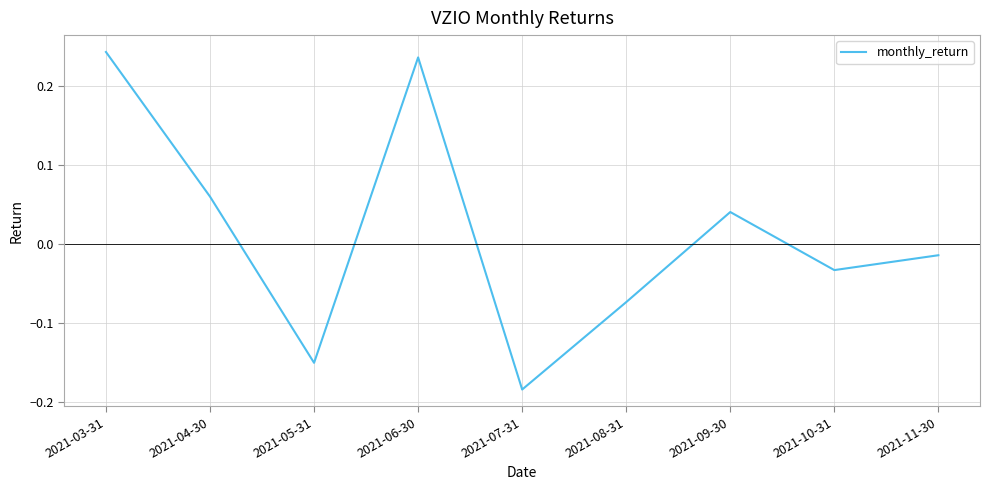

Between 2021-08-31 and 2021-06-30, which is larger?

2021-06-30